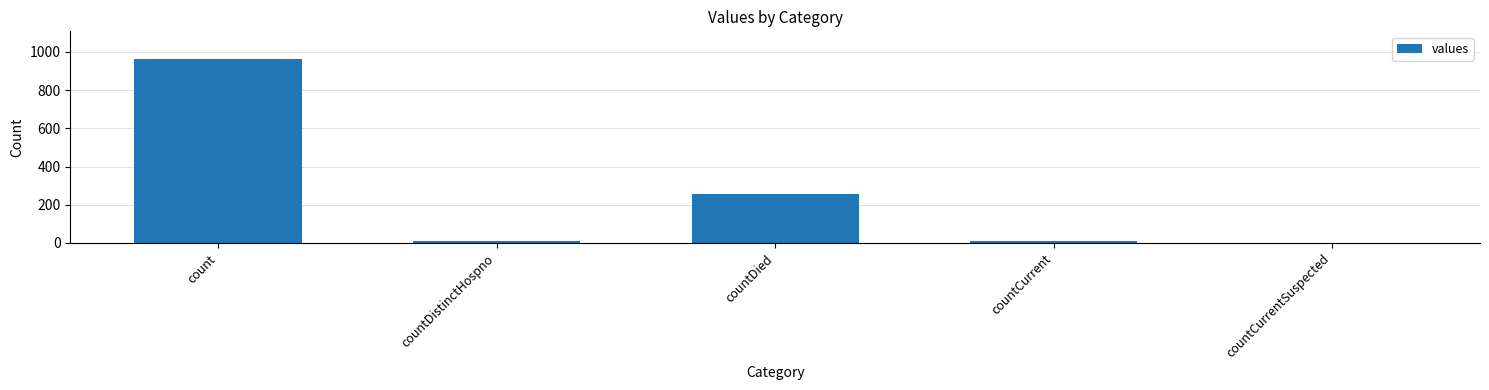

How many data points does each series have?

5